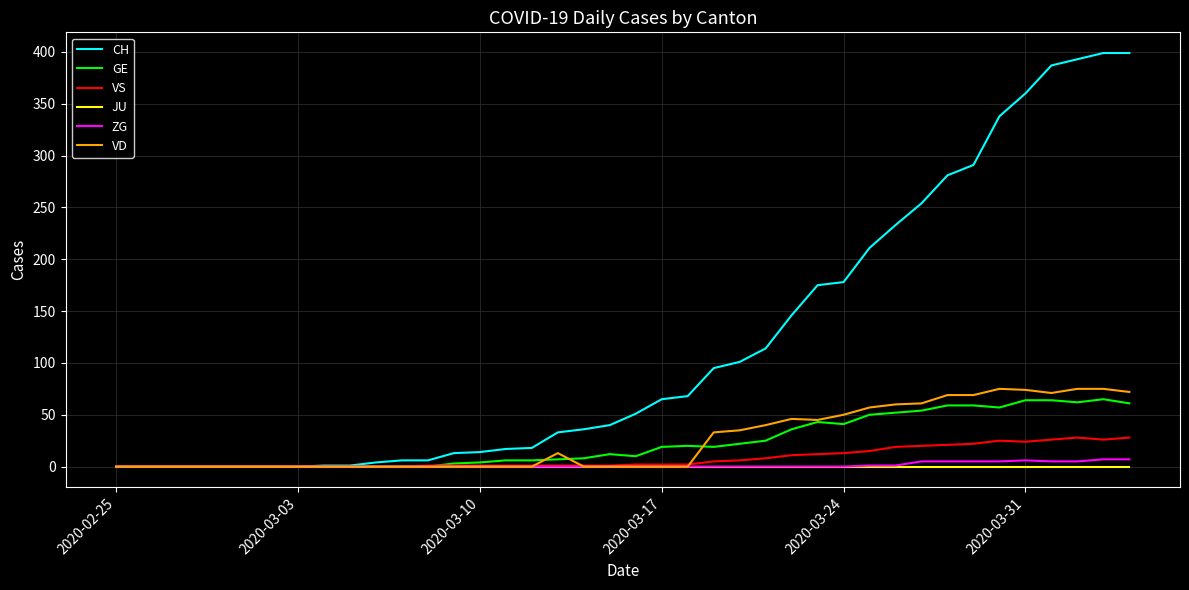

Which series has the largest range (max minus min)?

CH